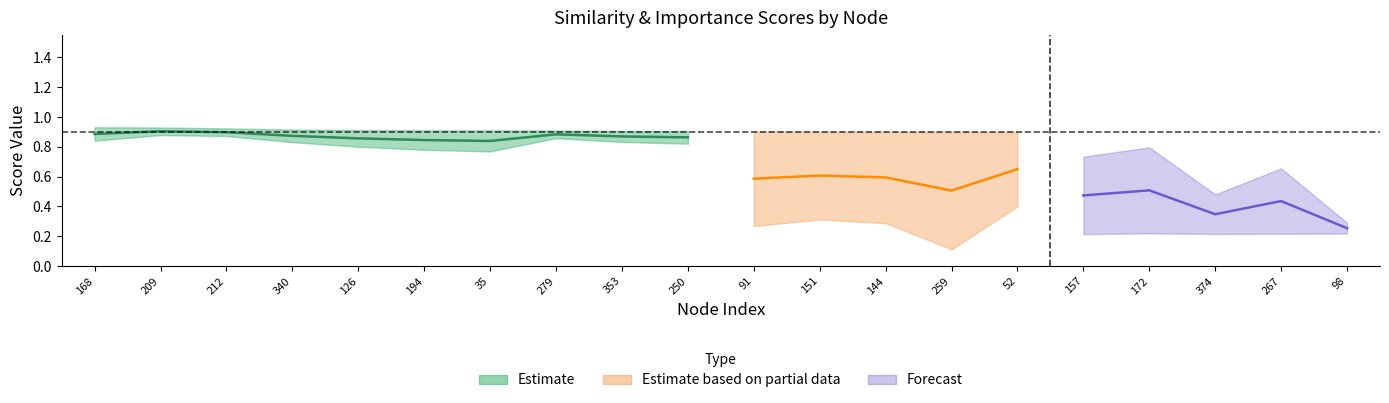

What is the value of the weight point at the 4th from the left?

0.9